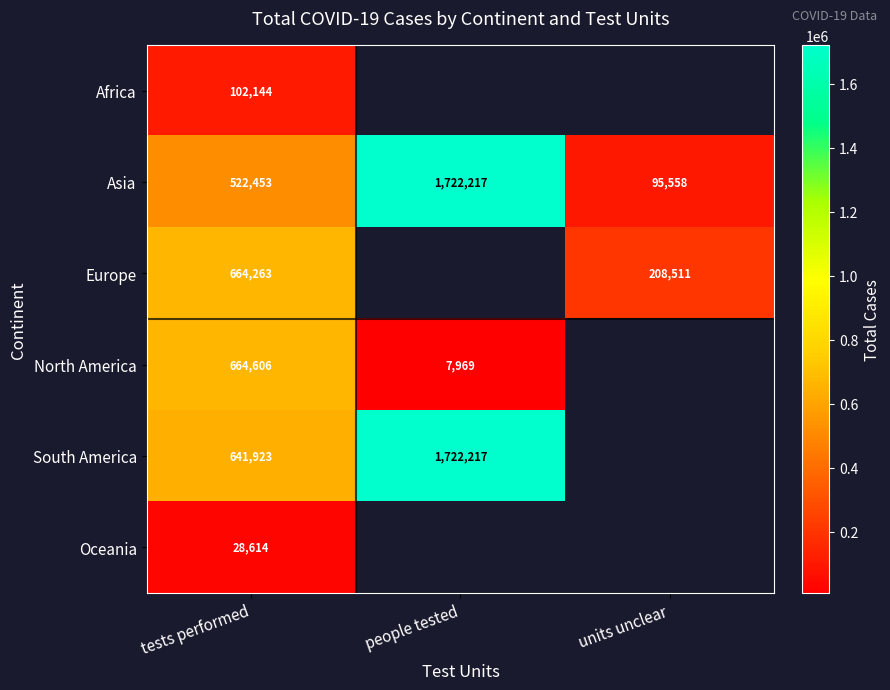

Count the Asia values in the range 95558 to 1722217.

3